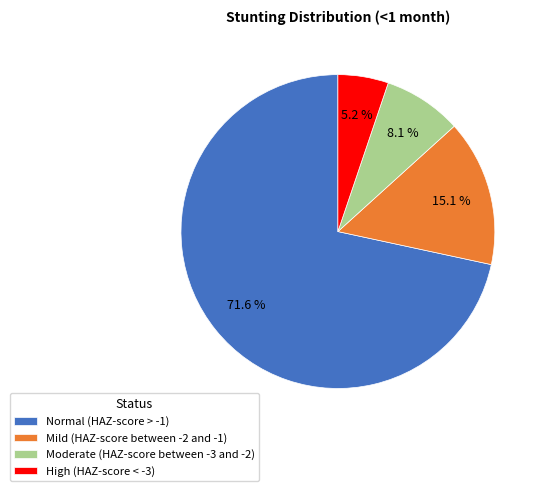

How many segments does this pie chart have?

4